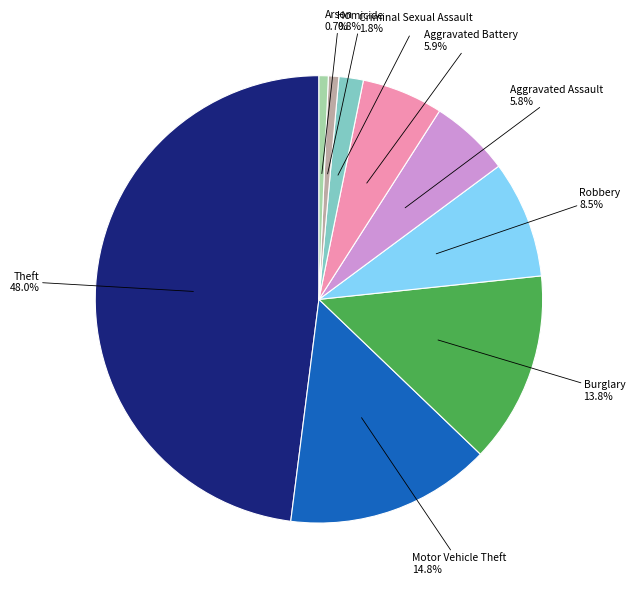

Approximately how many times larger is the value at Aggravated Assault compared to Theft?

0.1